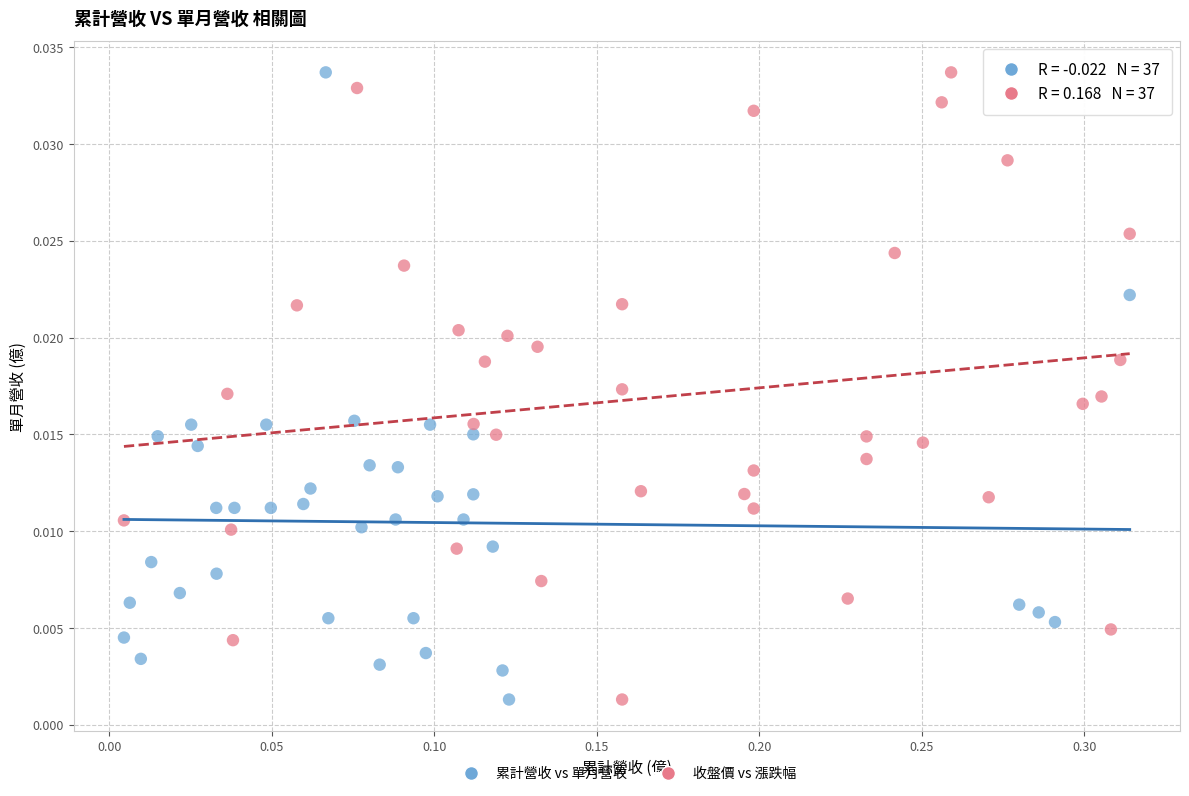

What are all the series names shown in the legend?

累計營收 vs 單月營收, 收盤價 vs 漲跌幅